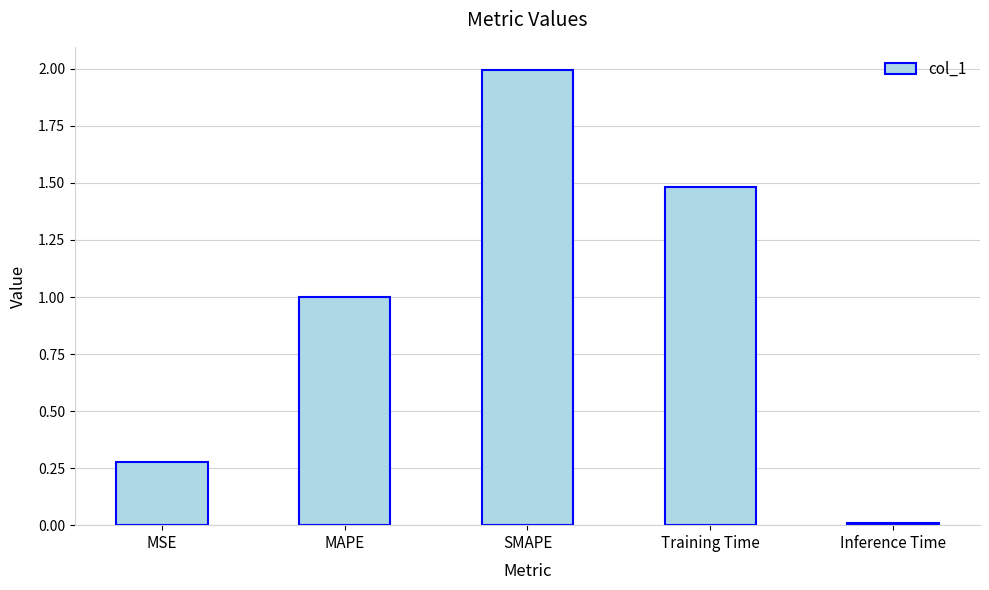

List the labels in order of value, largest first.

SMAPE, Training Time, MAPE, MSE, Inference Time